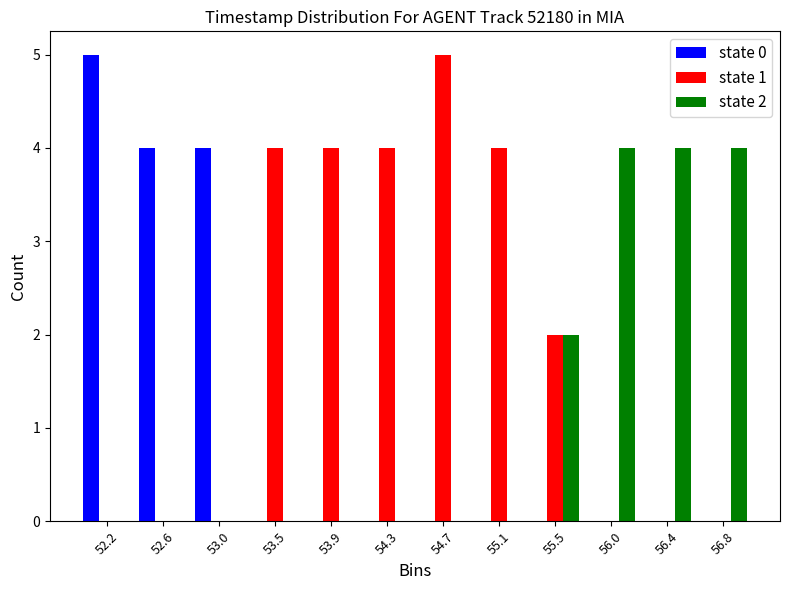

In the state 0 series, which range on the x-axis has the tallest bar?

52.00 to 52.40